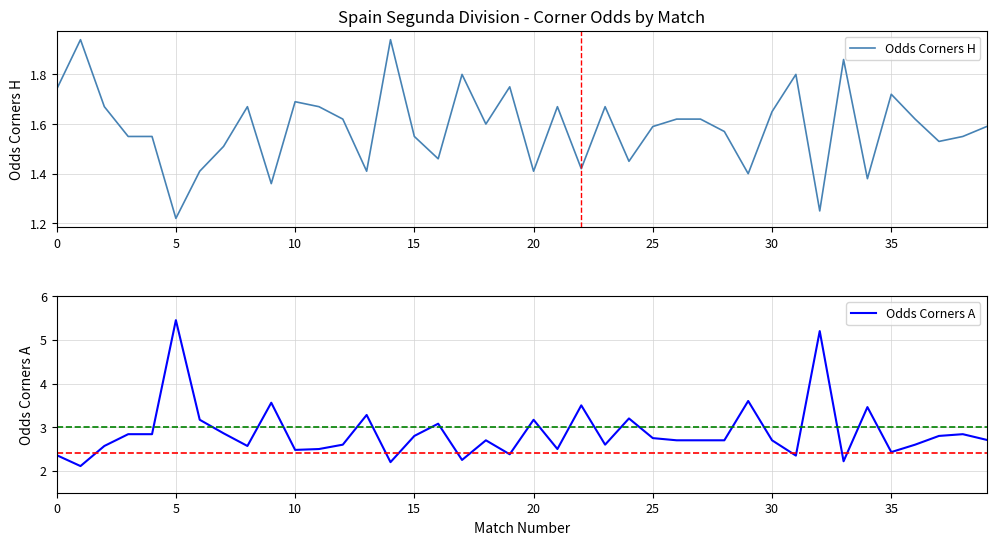

True or false: Odds Corners A and Odds Corners H intersect in this chart.

False